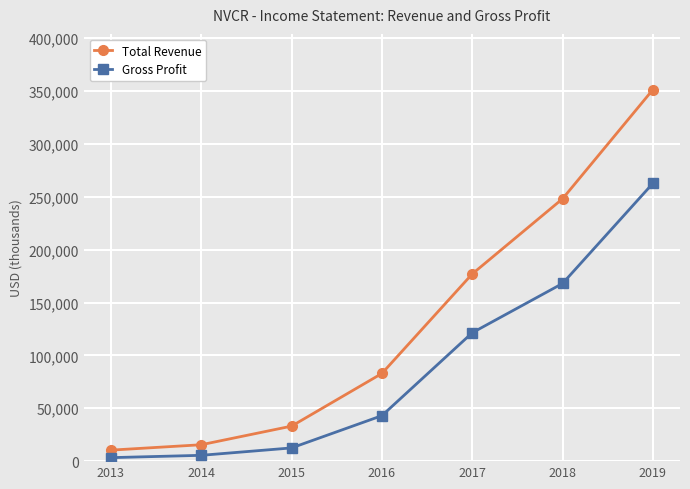

Is it true that Total Revenue equals 351300 at 2019?

True